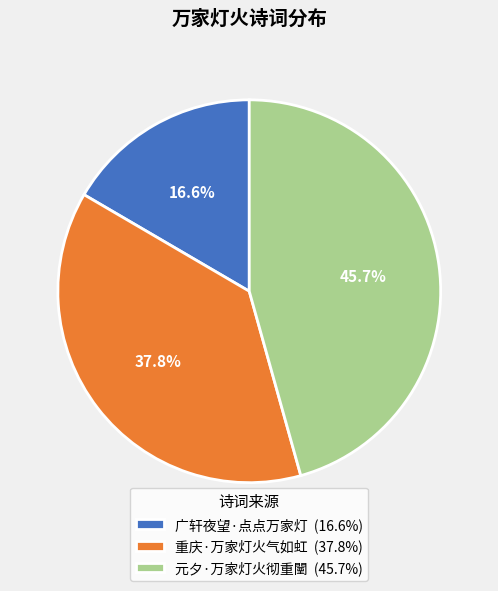

The 广轩夜望·点点万家灯 slice represents 28% of the pie. True or false?

False